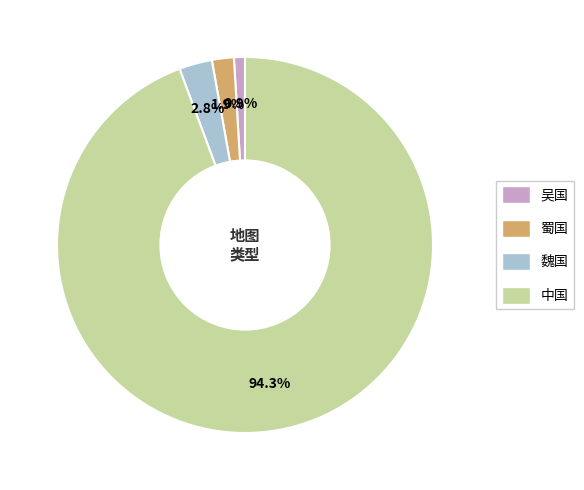

Approximately how many times larger is the value at 魏国 compared to 吴国?

3.0